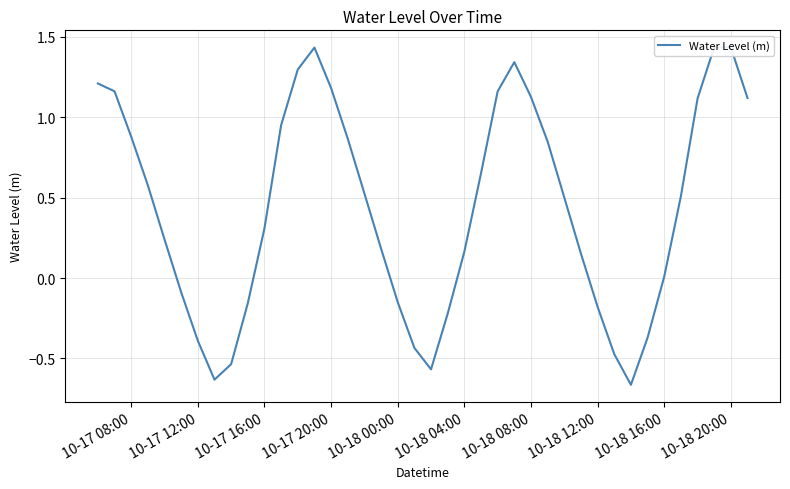

Does the chart display data point markers on the line(s)?

No